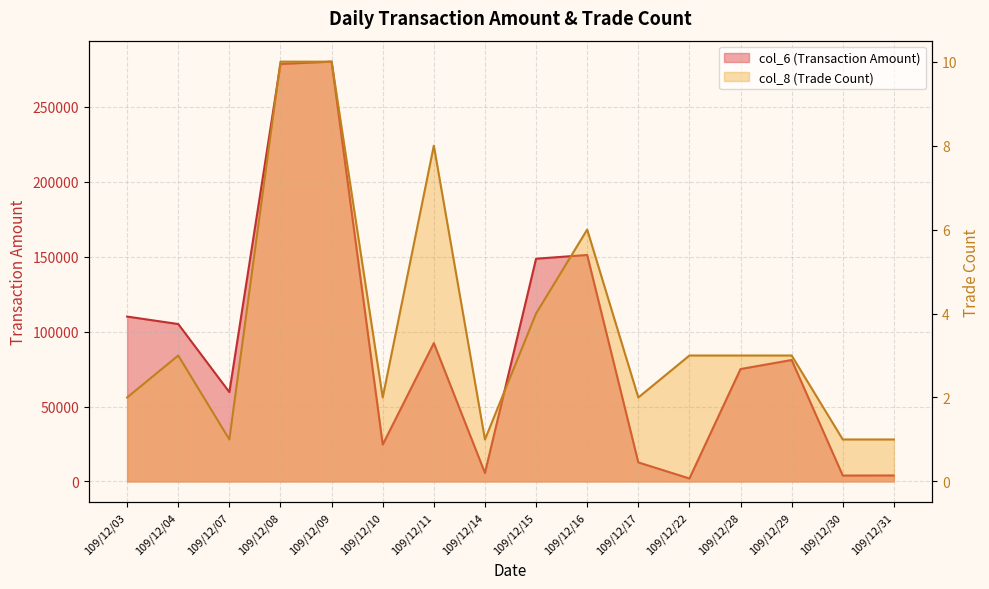

Reading left to right, extract all data points from this chart.

col_6 (Transaction Amount): 110080	105080	59640	278700	280250	24600	92380	5670	148690	151200	12720	1980	75050	81070	3950	4000
col_8 (Trade Count): 2	3	1	10	10	2	8	1	4	6	2	3	3	3	1	1